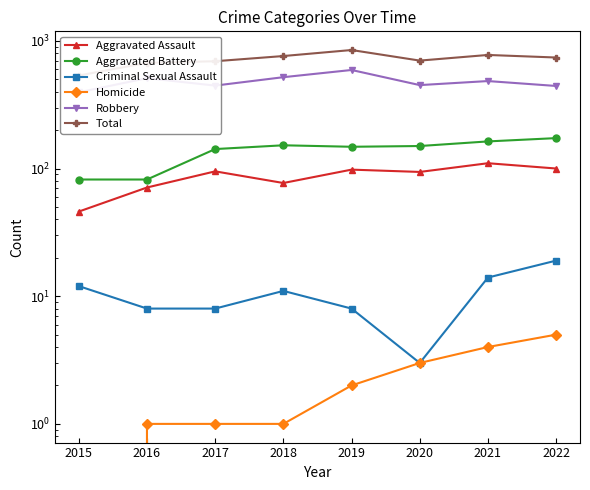

True or false: Aggravated Assault and Robbery cross at least once.

False